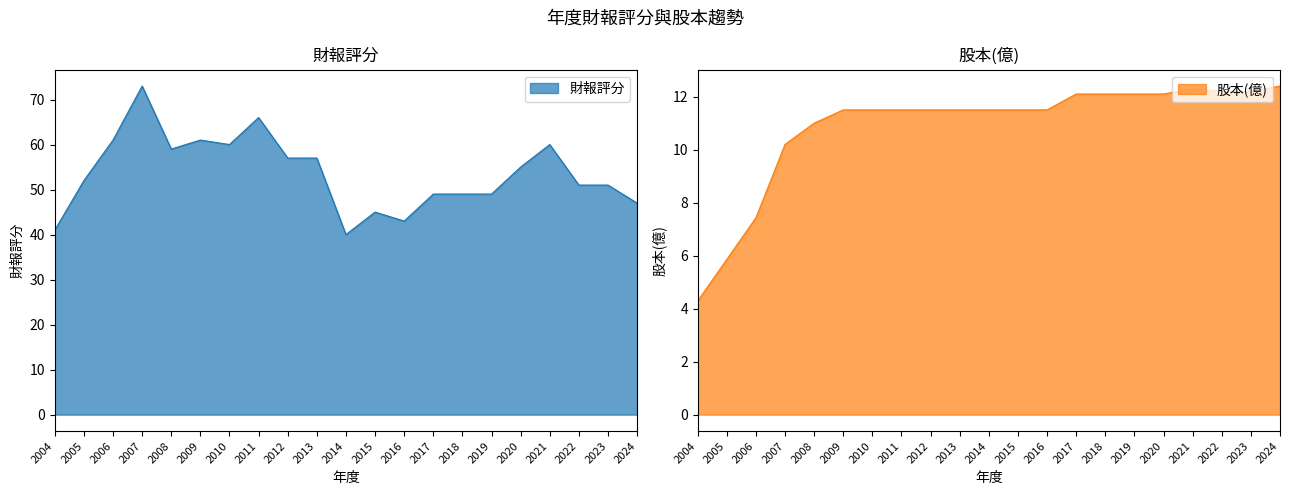

What are all the series names shown in the legend?

財報評分, 股本(億)